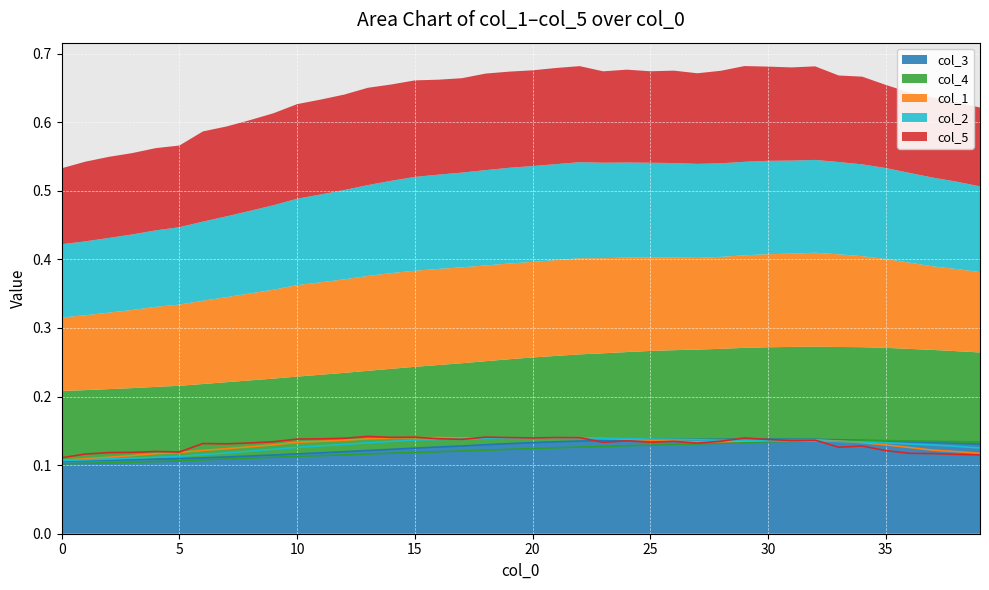

What is the highest value of the col_1 series?

0.1